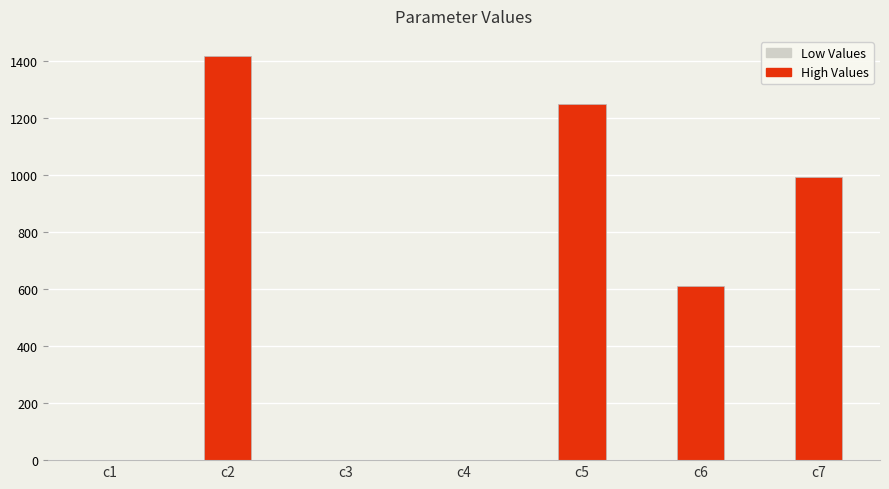

Count the number of categories in the chart.

7